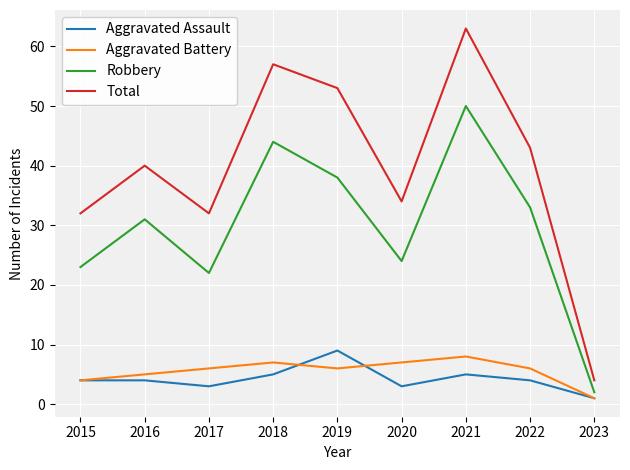

True or false: Aggravated Battery and Total intersect in this chart.

False